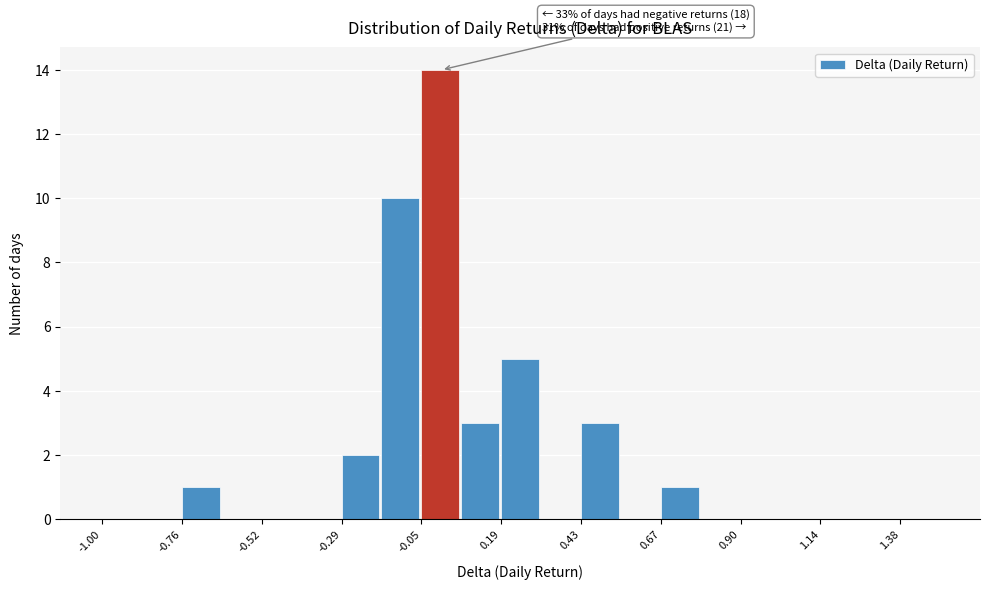

Around what value on the x-axis is the tallest bar? Give the approximate position of its centre, as read against the axis.

0.00